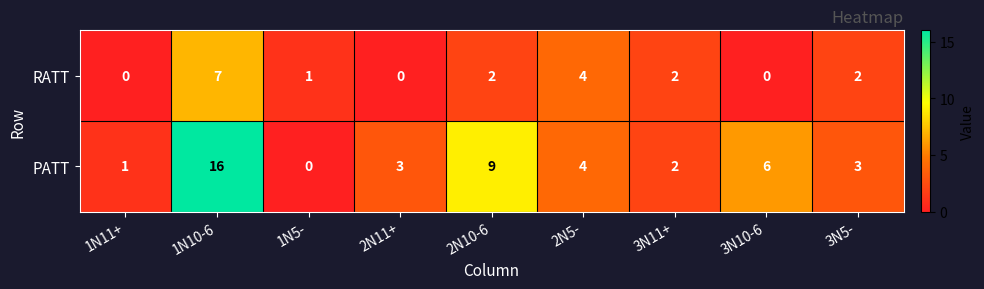

What is the difference between the maximum and second lowest values in the RATT series?

7